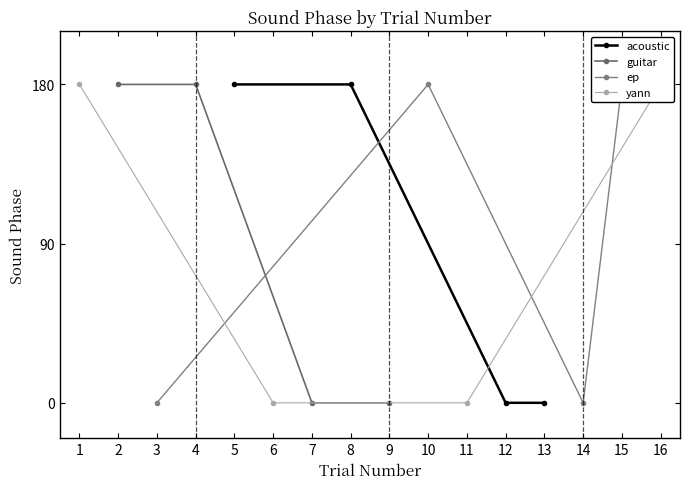

Is it true that guitar equals 85 at 7?

False